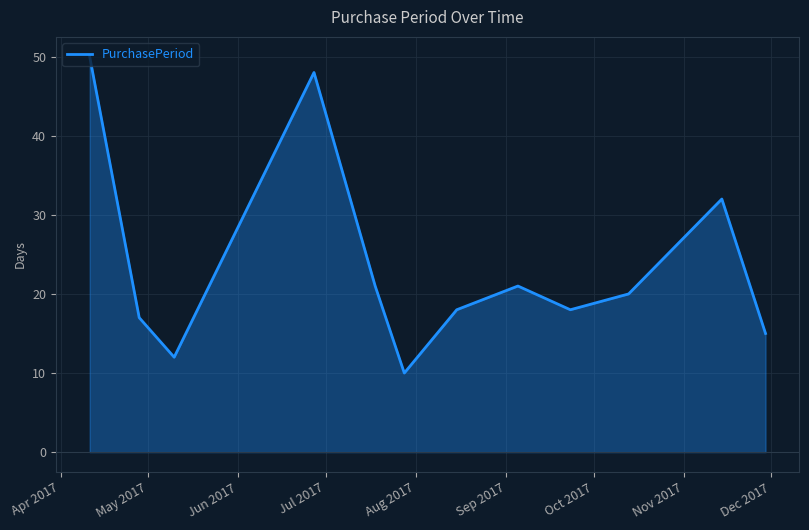

What is the average value?

24